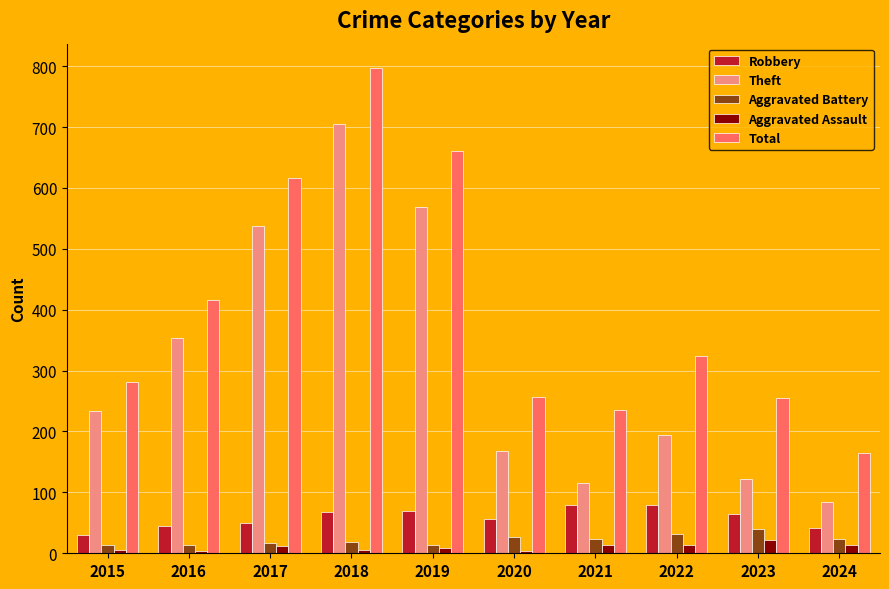

Is it true that Robbery equals 44 at 2016?

True